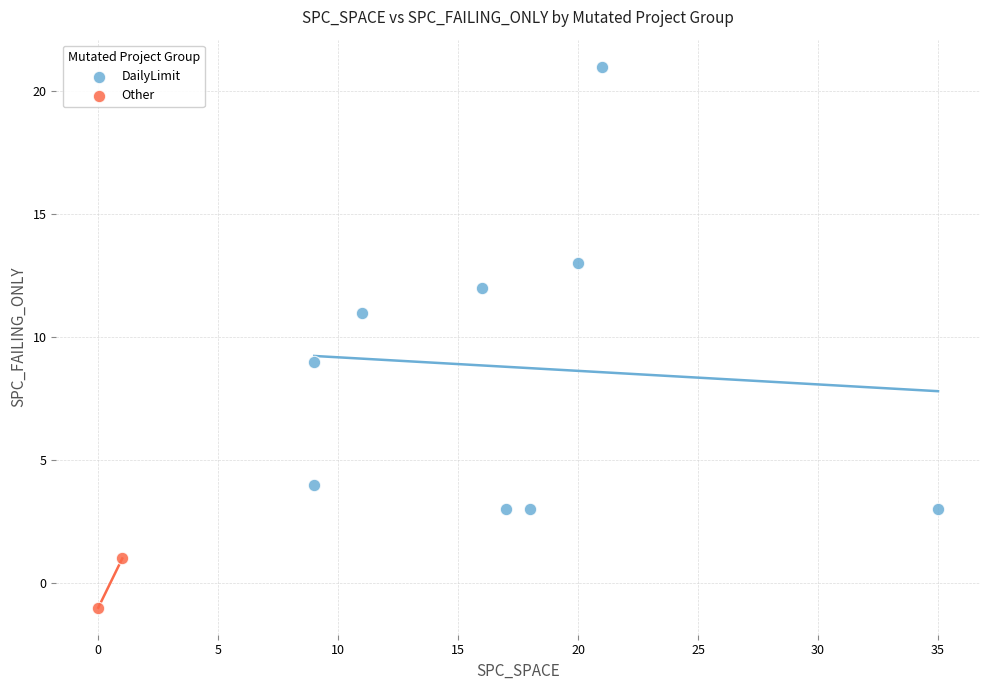

Which series contains the highest Y value?

DailyLimit